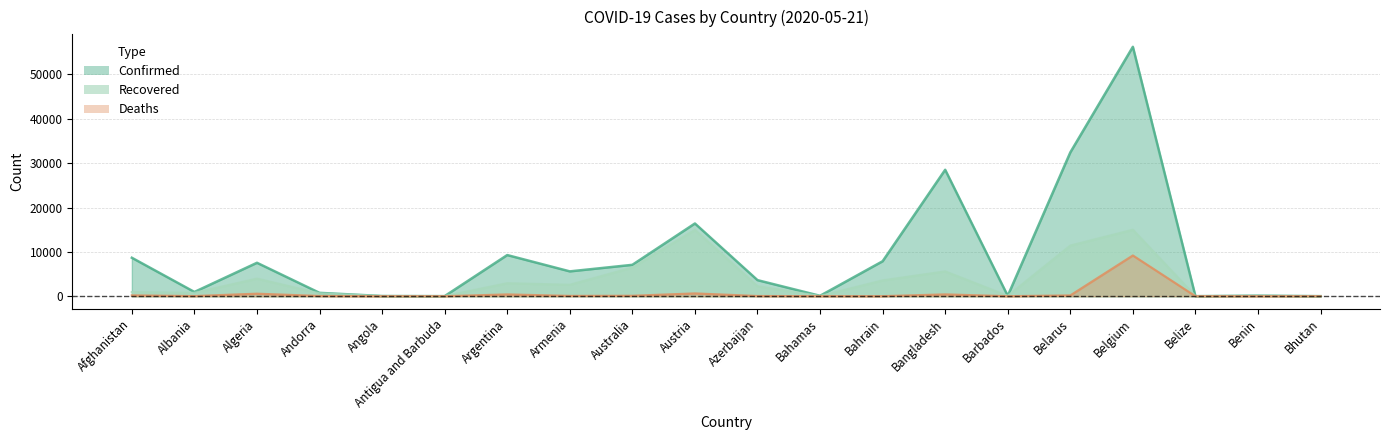

How many lines are shown in the chart?

3